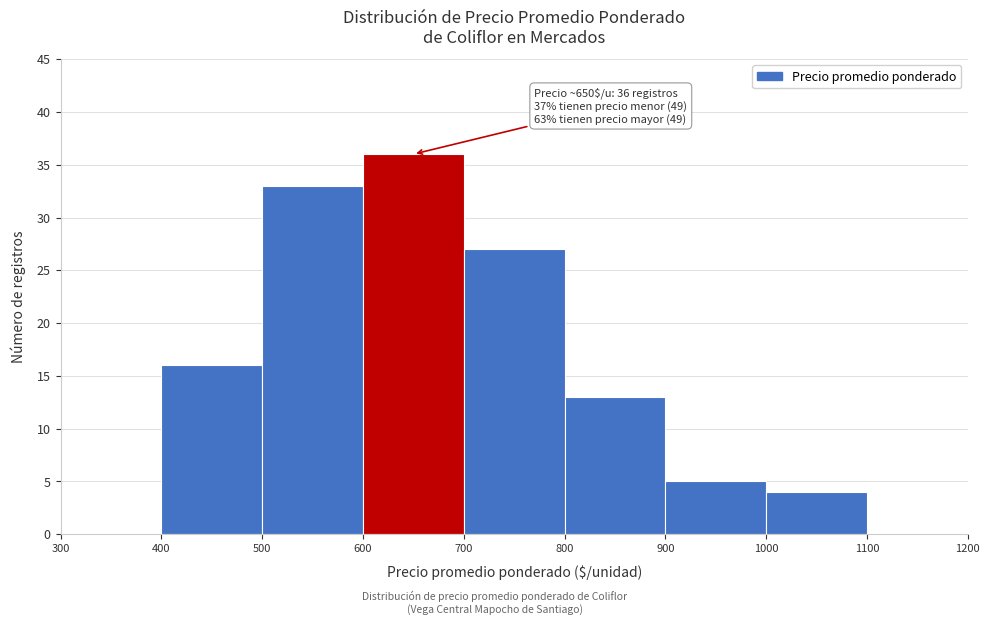

Which range on the x-axis has the tallest bar?

600 to 700